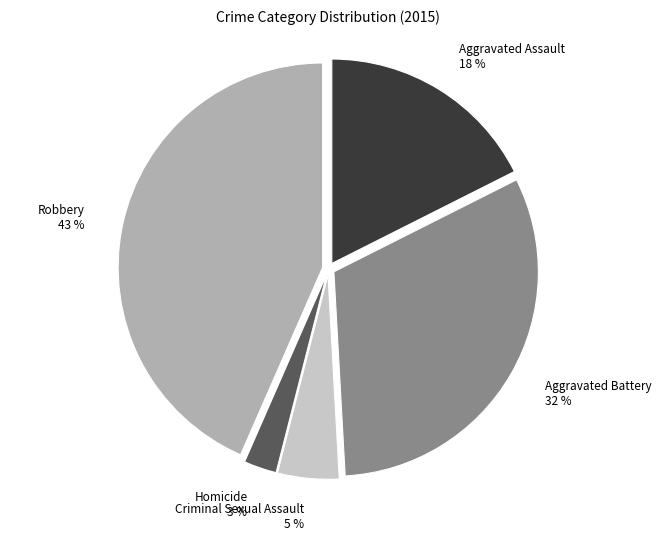

What is the largest slice in the pie chart?

Robbery